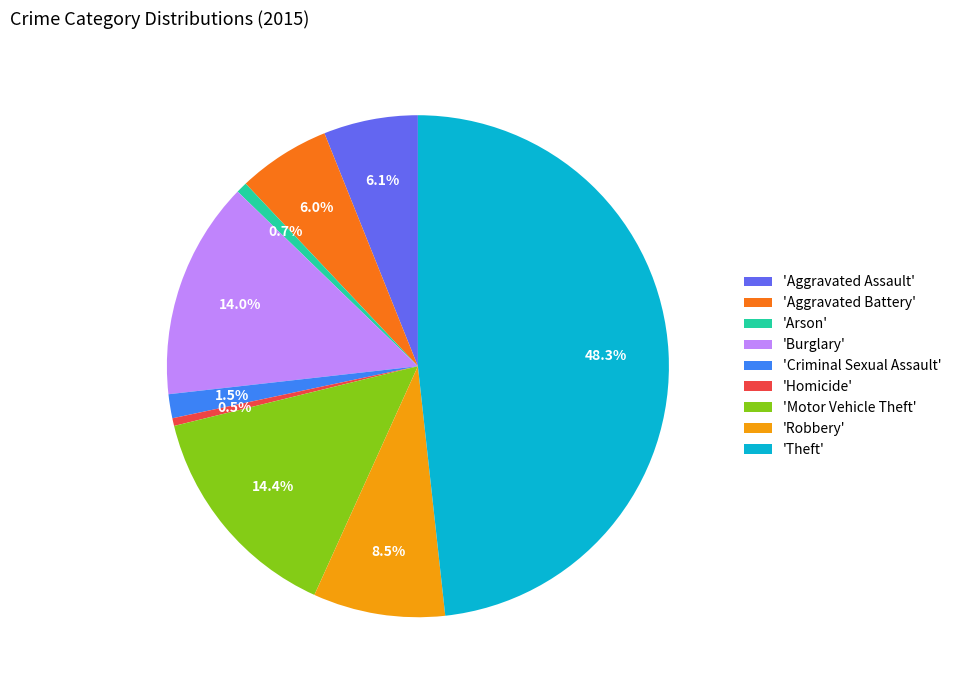

Count the number of slices in the pie.

9